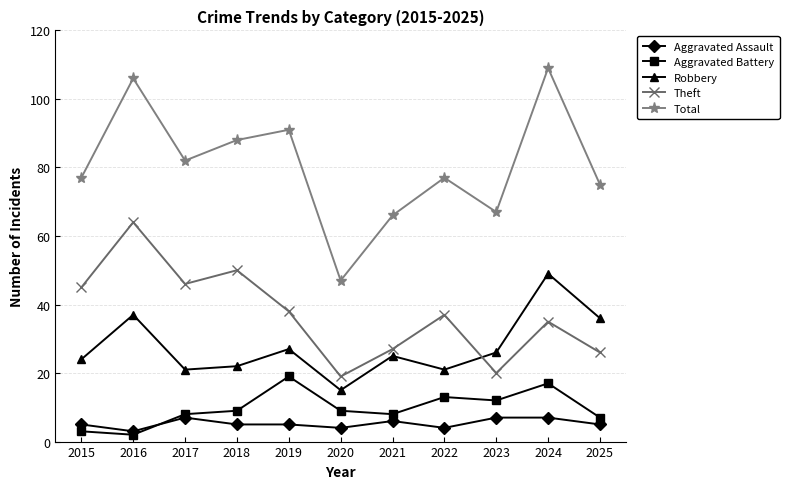

At which category is the sum across all series the highest?

2024